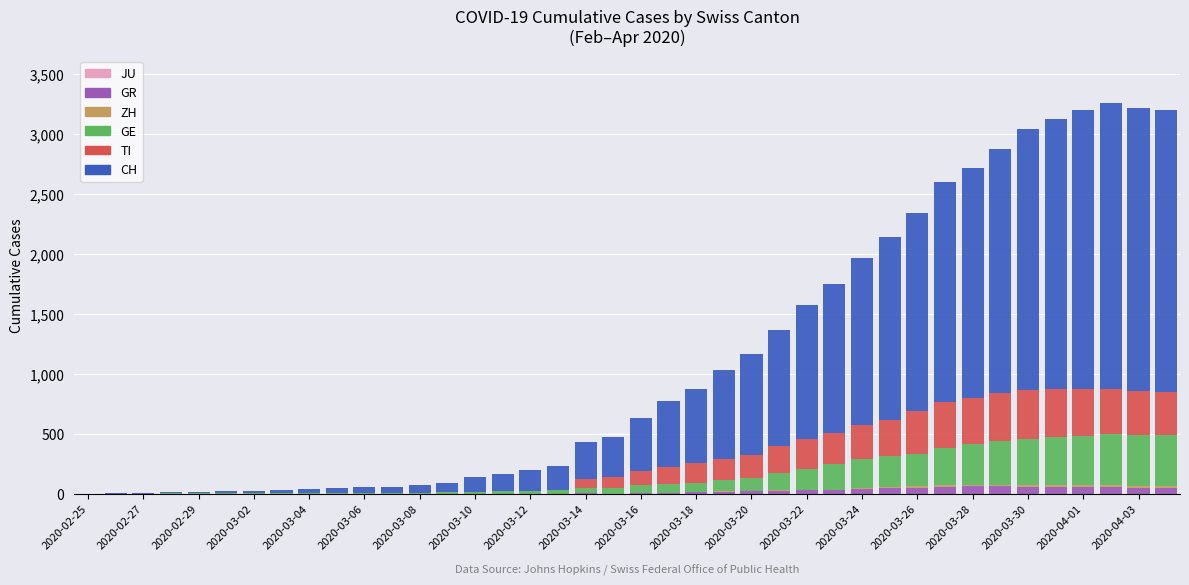

How many series are shown in this chart?

5